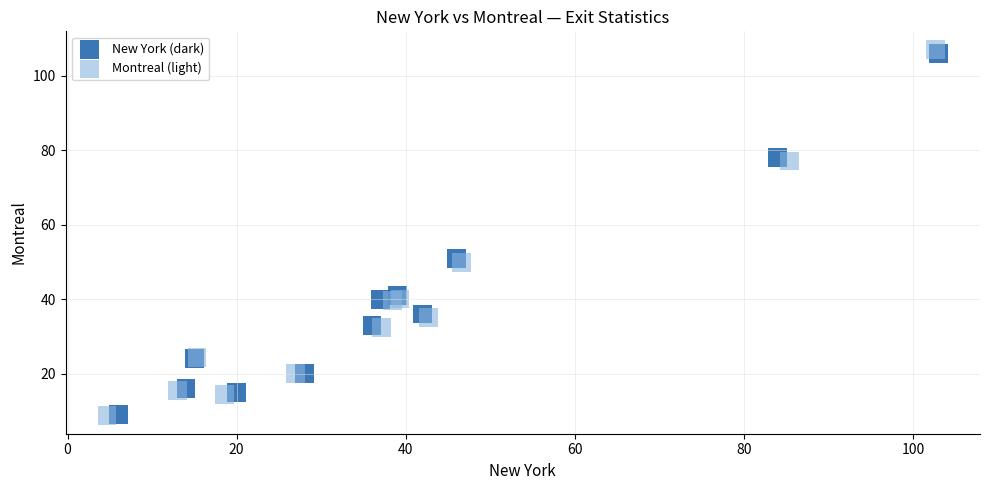

Which series has the largest Y range (max minus min)?

Montreal (light)